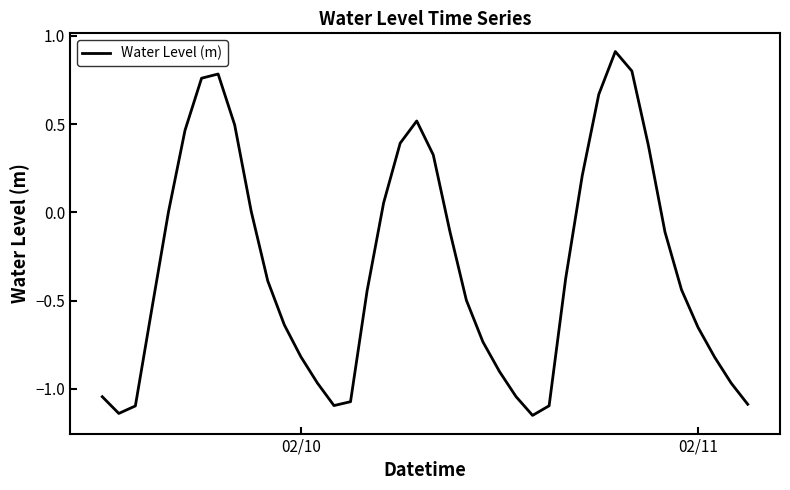

What is the difference between the maximum and minimum values?

2.1